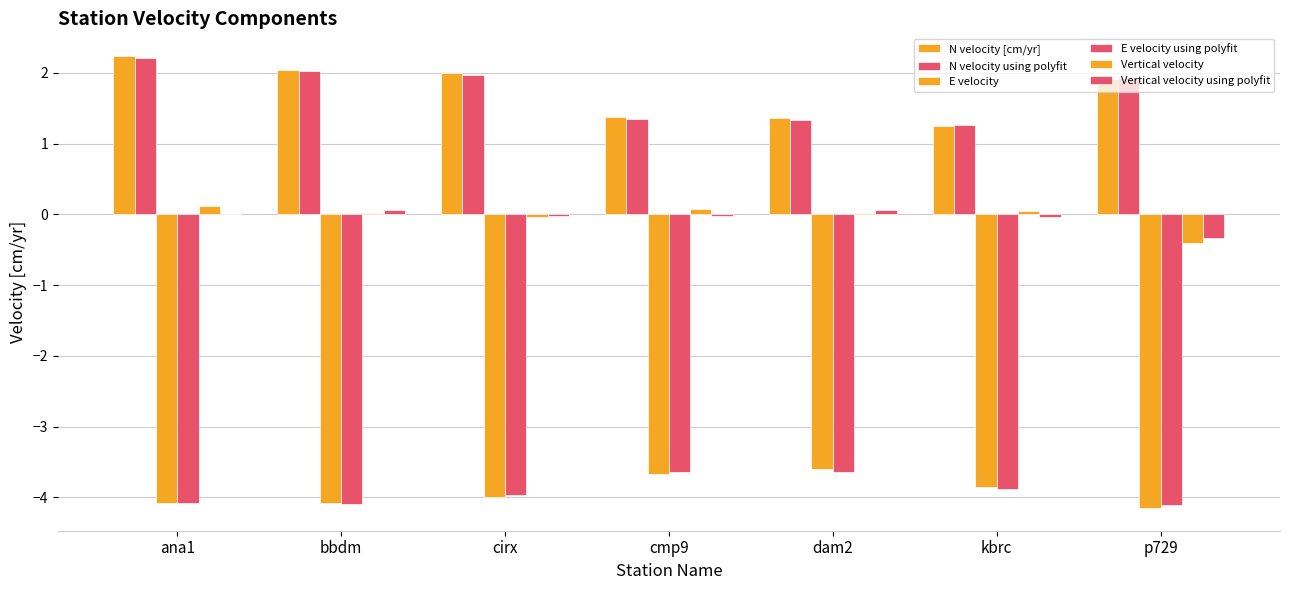

Is the value of Vertical velocity at bbdm greater than the value of E velocity at ana1?

Yes